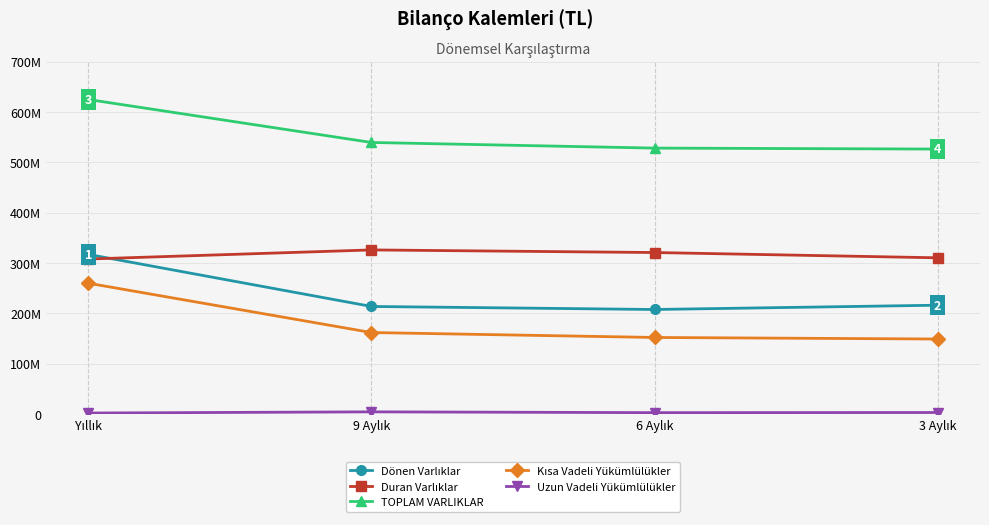

Does the chart have visible grid lines?

Yes